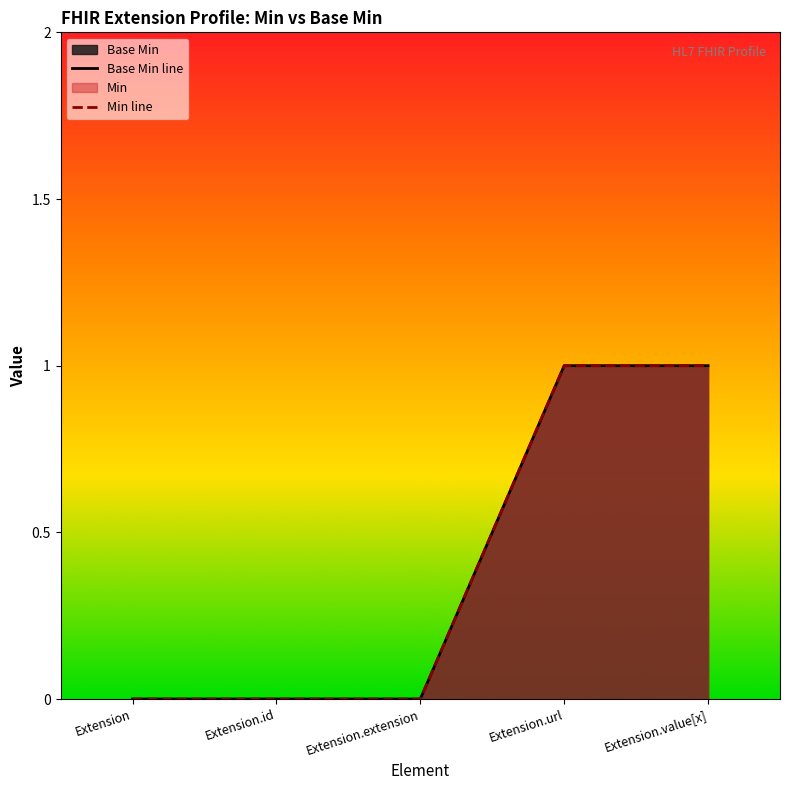

True or false: Base Min line and Min line intersect in this chart.

False